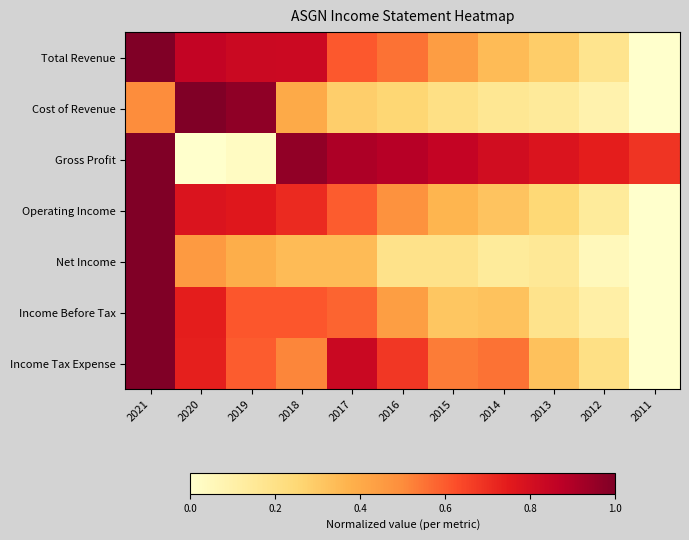

At how many categories does at least one series exceed 0?

11